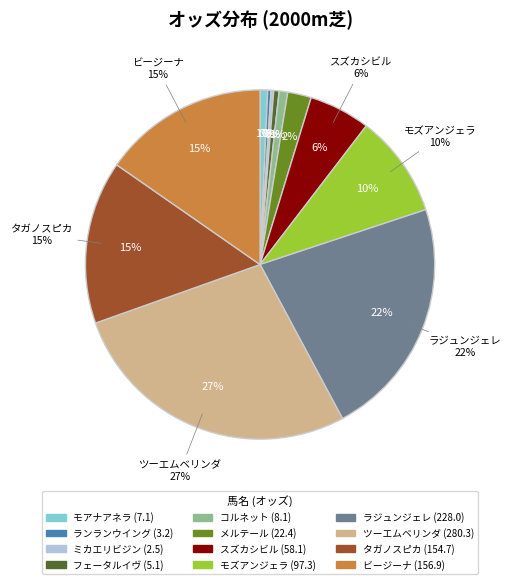

Does ビージーナ represent more than half of the total?

No